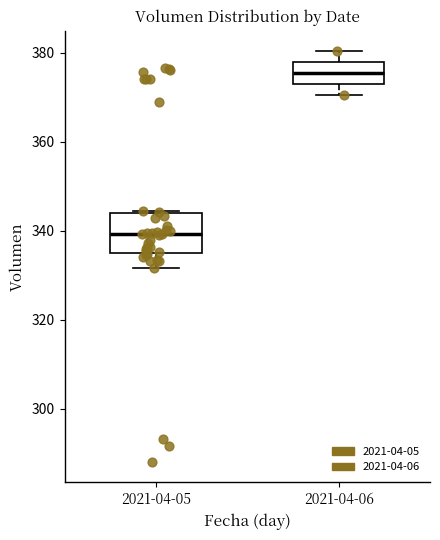

Where does the median line of the box for 2021-04-06 sit on the y-axis? The values are not printed on the chart, so give them approximately, as read against the axis.

376